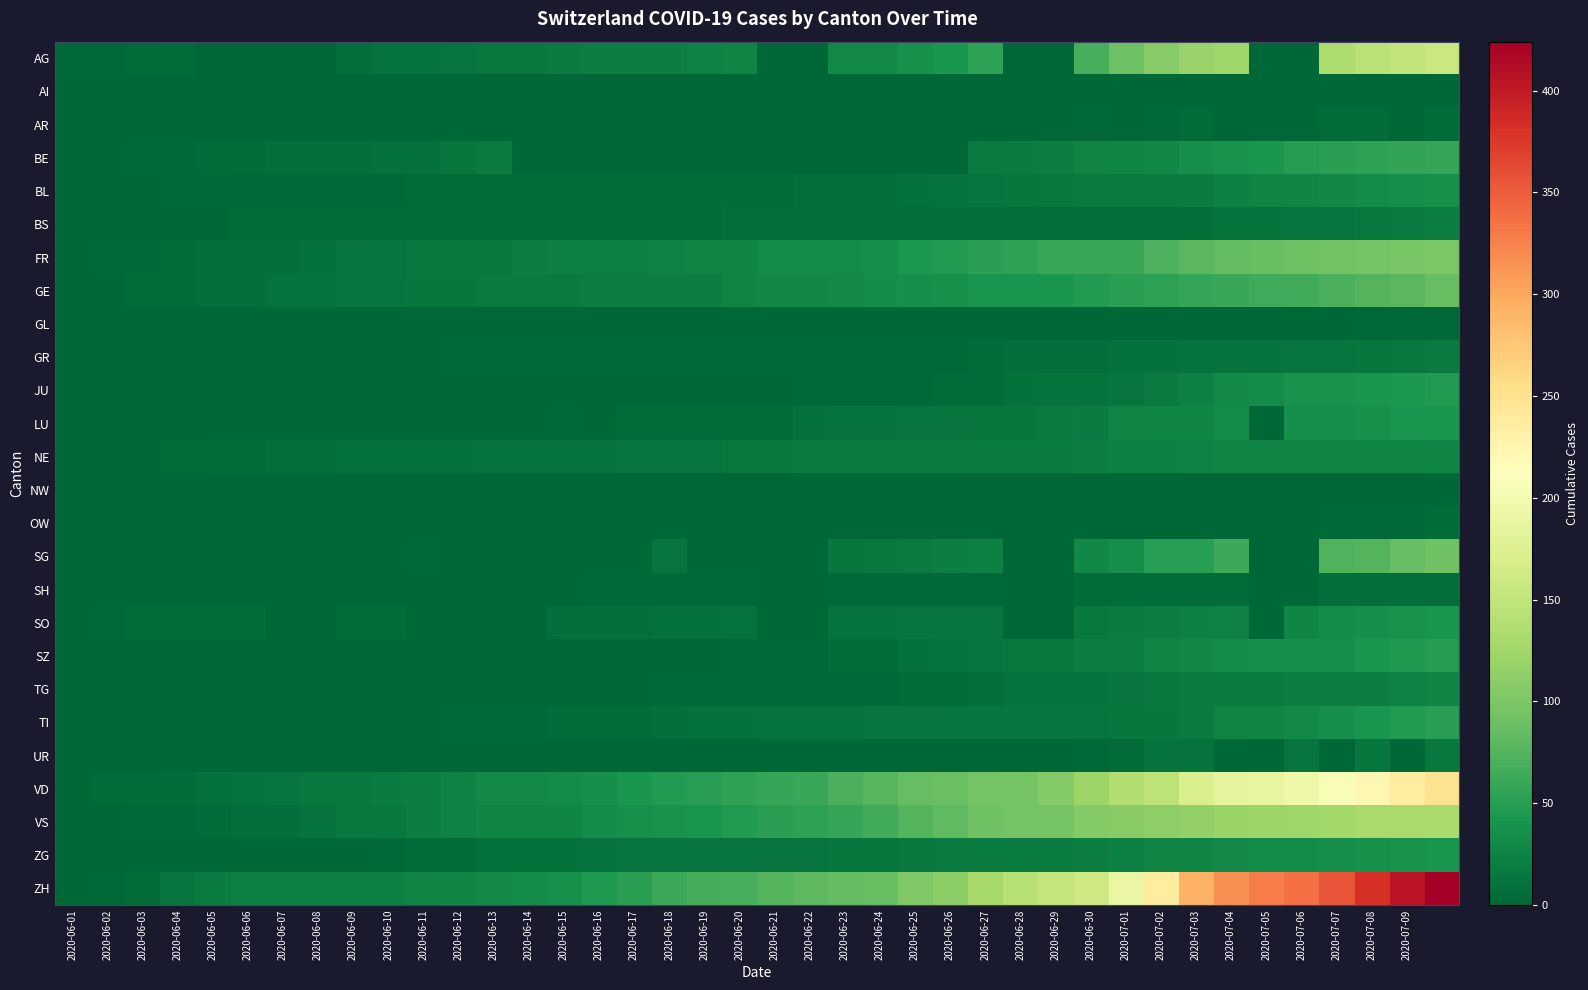

At how many categories does at least one series exceed 39?

25